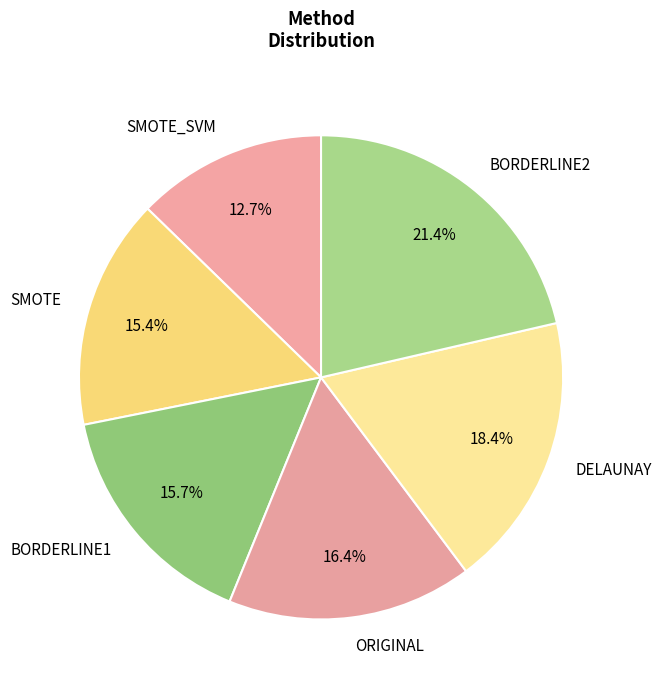

To the nearest percent, what portion does BORDERLINE1 represent?

16%